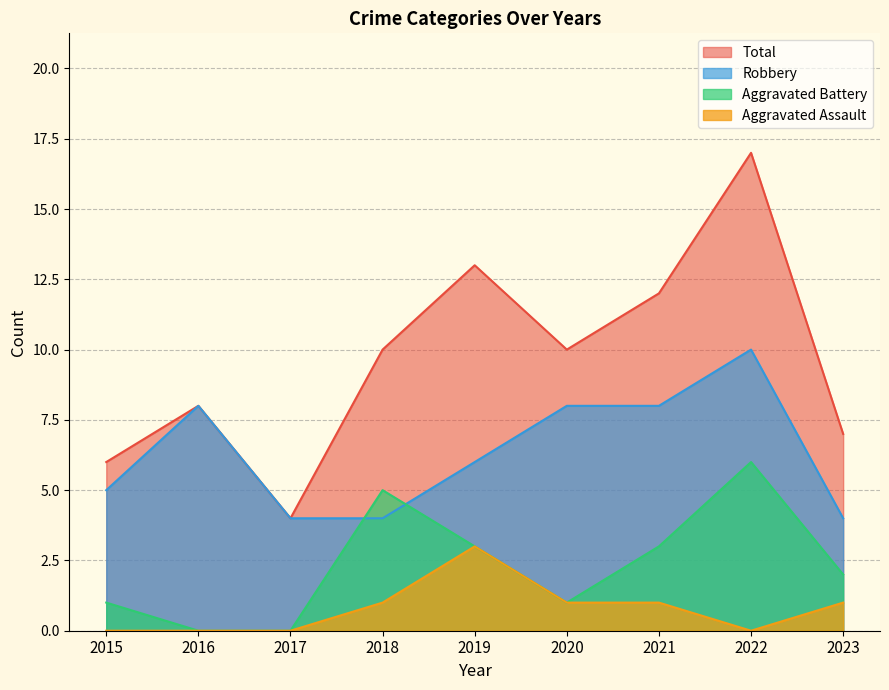

True or false: Aggravated Battery has more than 0 interior local peaks.

True